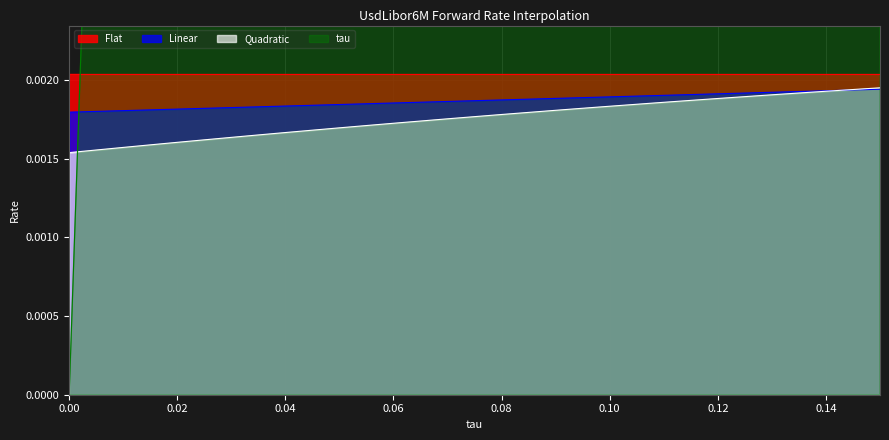

The value of Linear at 0.019444444444444445 is 0.0. True or false?

True